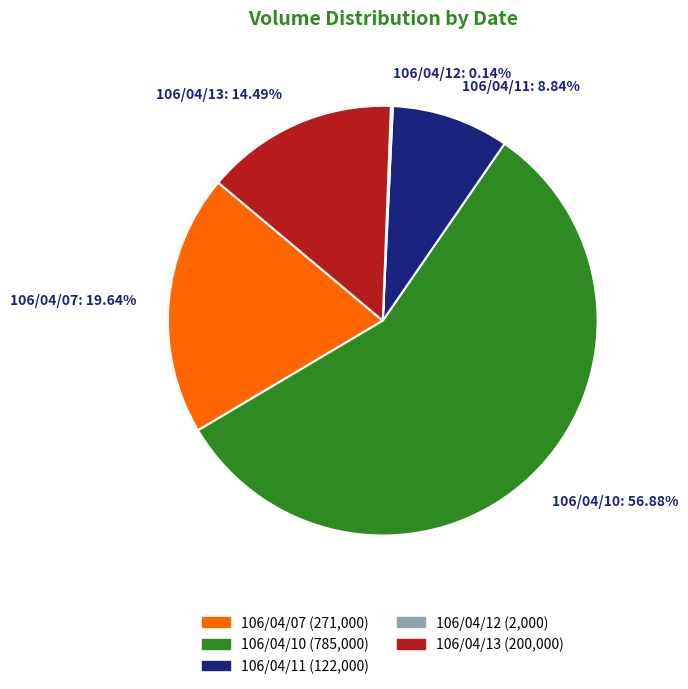

Does 106/04/07: 19.64% account for over 50% of the chart?

No